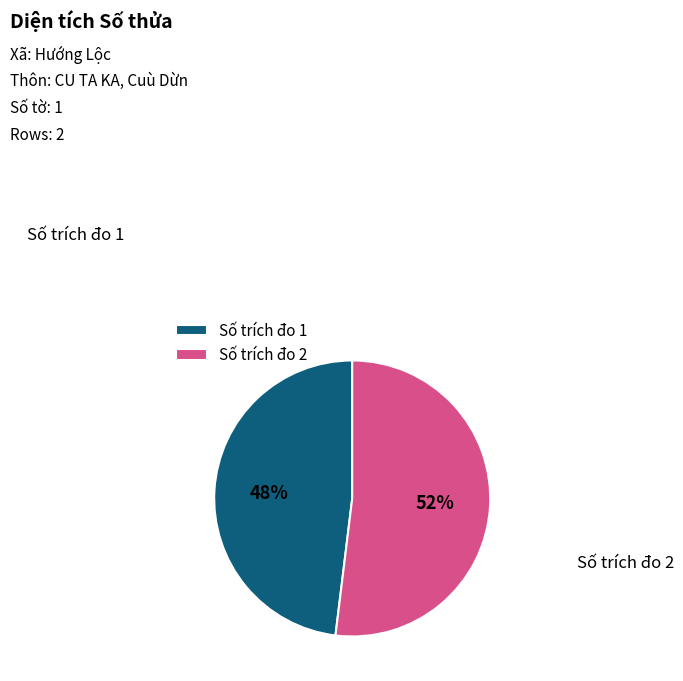

What percentage is the Số trích đo 1 slice, to the nearest percent?

48%